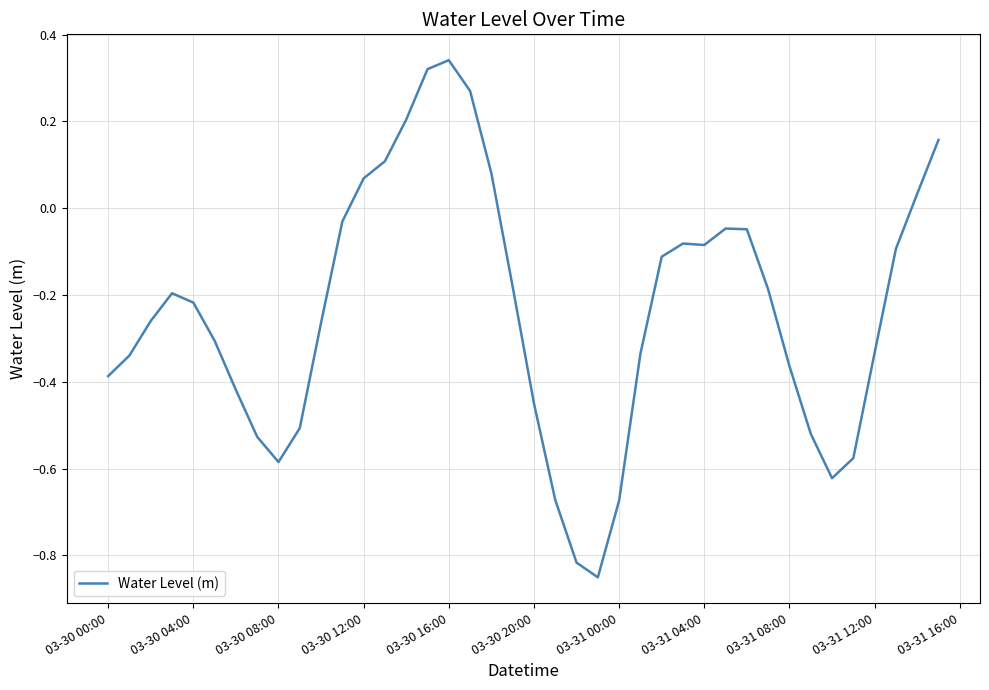

What is the difference between the maximum and minimum values?

1.2